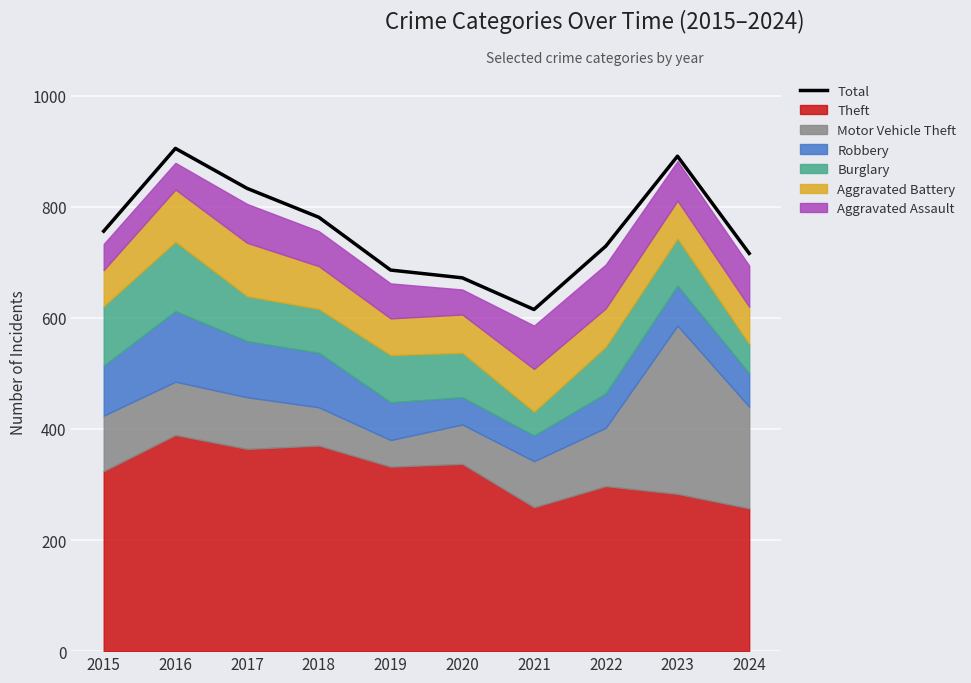

Reading left to right, transcribe all the data shown in this chart.

756	905	833	781	686	672	615	729	891	716